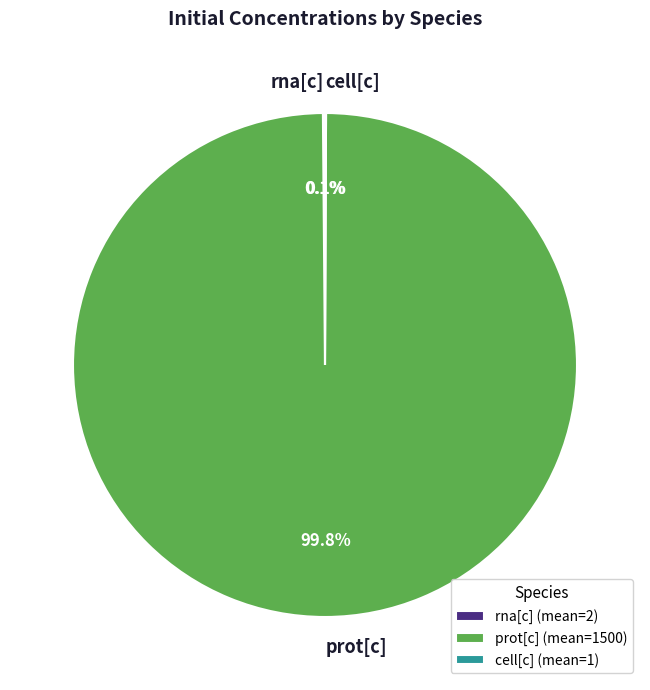

Does prot[c] represent more than half of the total?

Yes